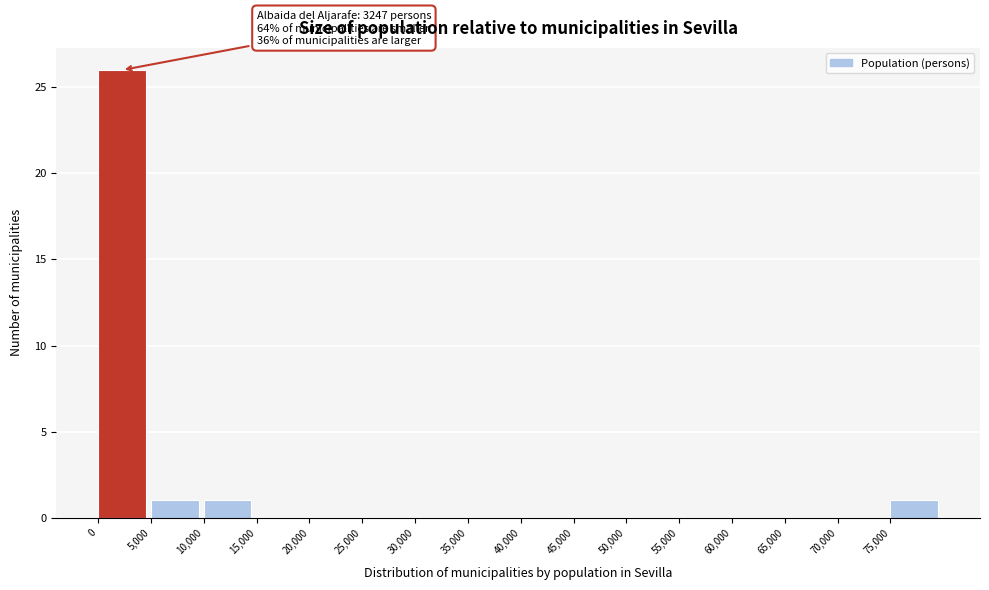

Which range on the x-axis has the tallest bar?

0 to 5000